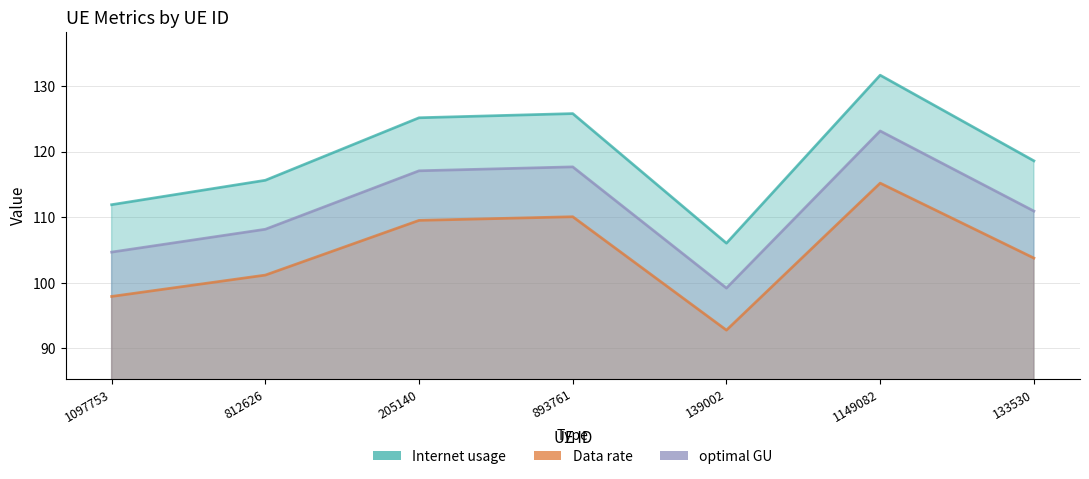

What is the sum of all Internet usage values?

834.7